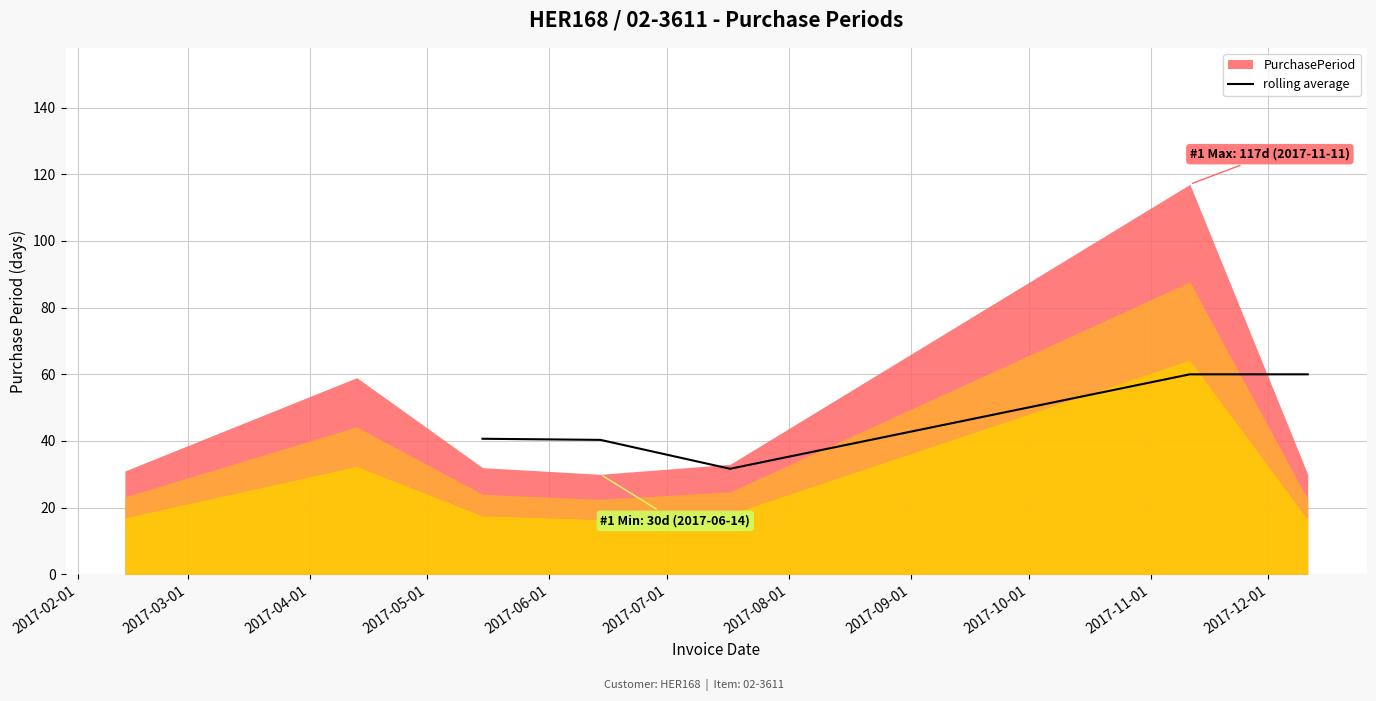

What is the lowest value of the rolling average series?

31.7